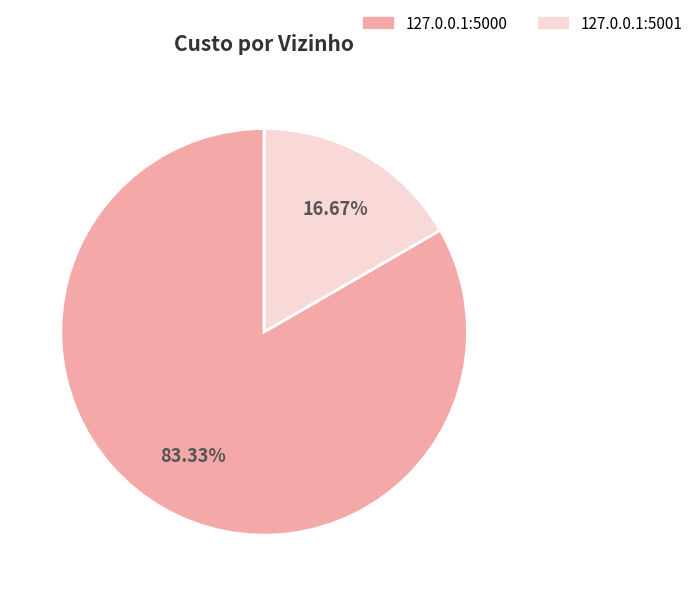

Between 127.0.0.1:5001 and 127.0.0.1:5000, which is larger?

127.0.0.1:5000